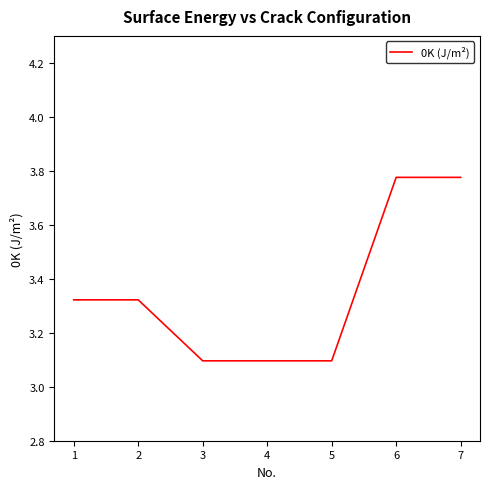

Between 7 and 1, which is larger?

7